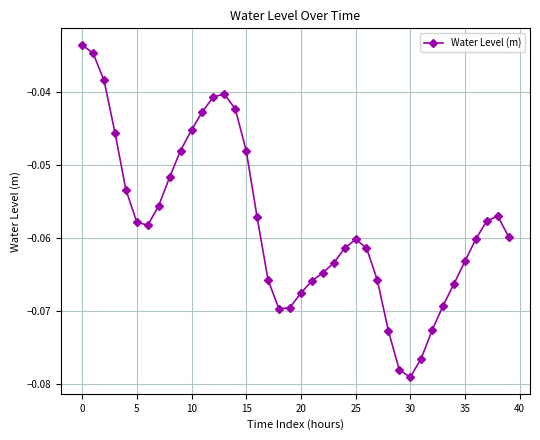

How many points are lower than both their immediate neighbors (excluding endpoints)?

3